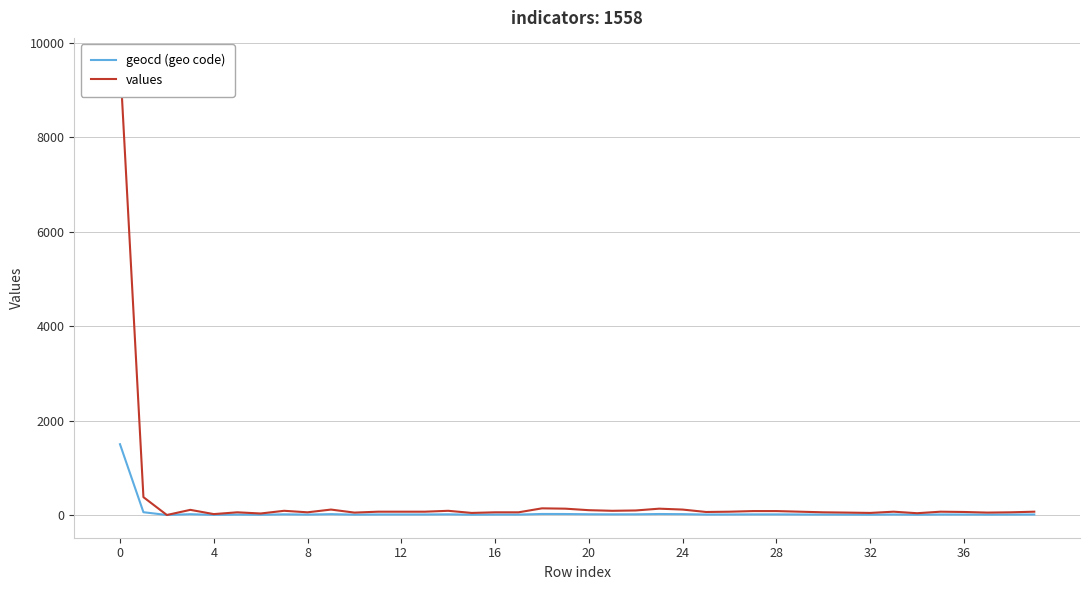

What are all the series names shown in the legend?

geocd (geo code), values